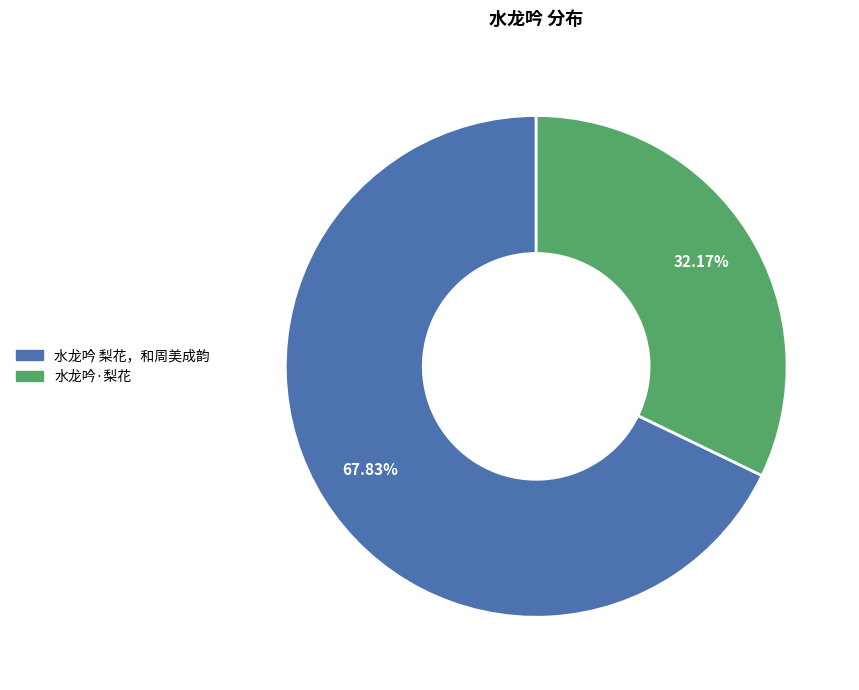

True or false: 水龙吟·梨花 accounts for 23% of the total.

False